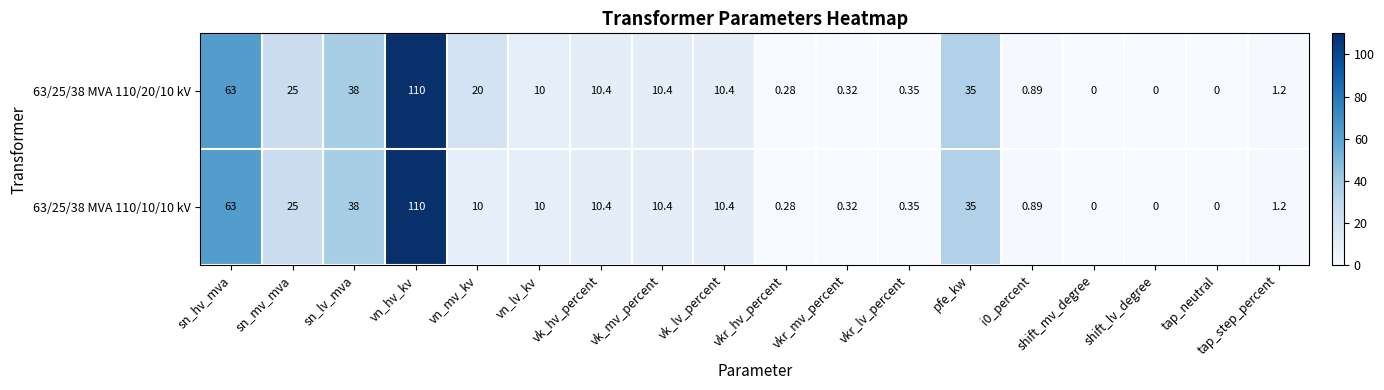

Where does the 63/25/38 MVA 110/20/10 kV series first go above 10?

sn_hv_mva